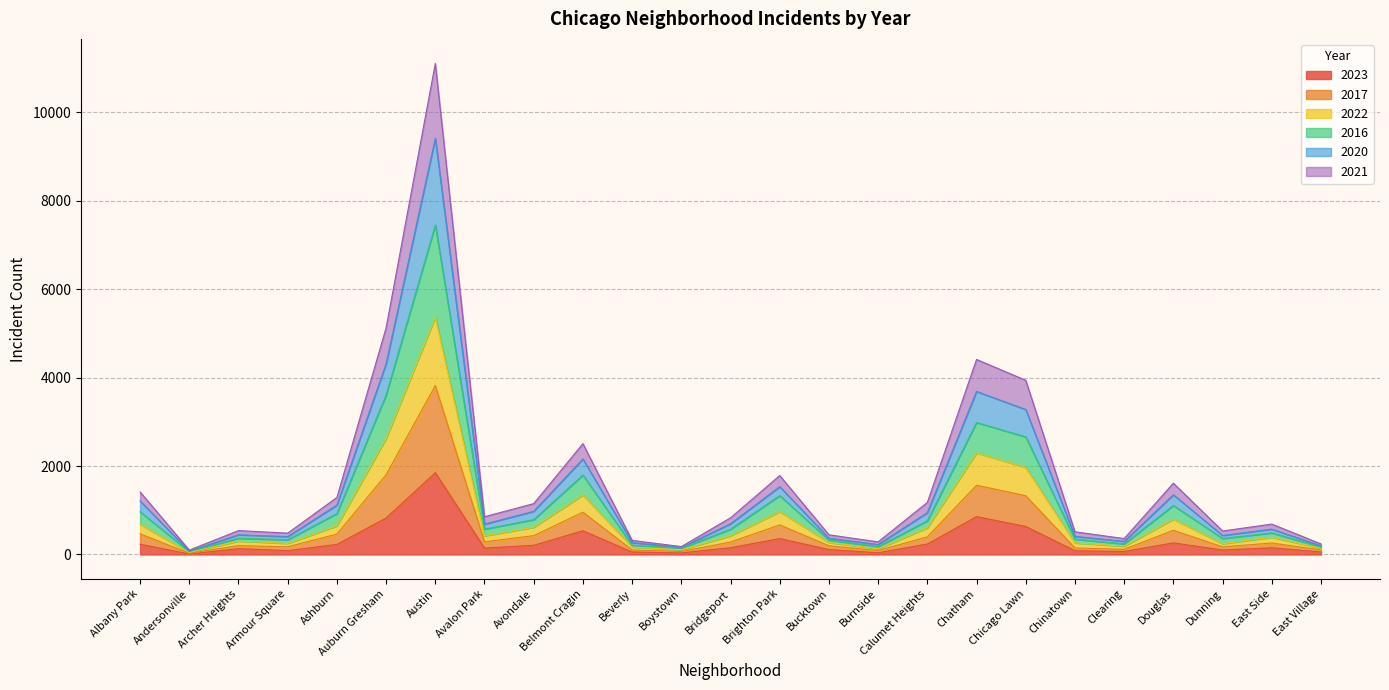

Which series has the widest spread of values?

2020